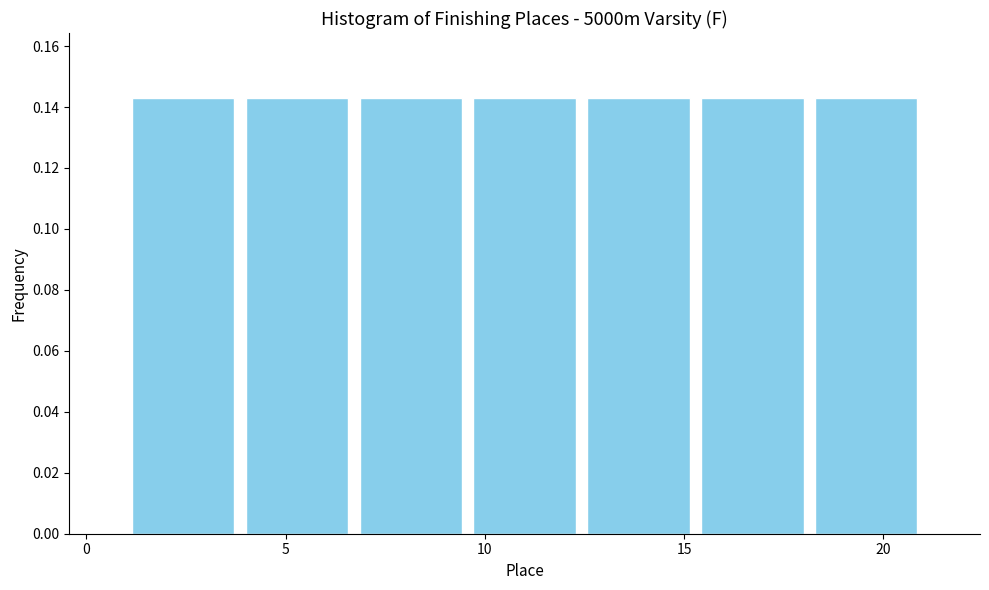

Reading left to right, transcribe this chart: for each bar, give the range it covers on the x-axis and its height. Neither the bar edges nor the heights are printed on the chart, so give them approximately, as read against the axes.

1.0 to 4.0: 0.142
4.0 to 6.5: 0.142
6.5 to 9.5: 0.142
9.5 to 12.5: 0.142
12.5 to 15.5: 0.142
15.5 to 18.0: 0.142
18.0 to 21.0: 0.142